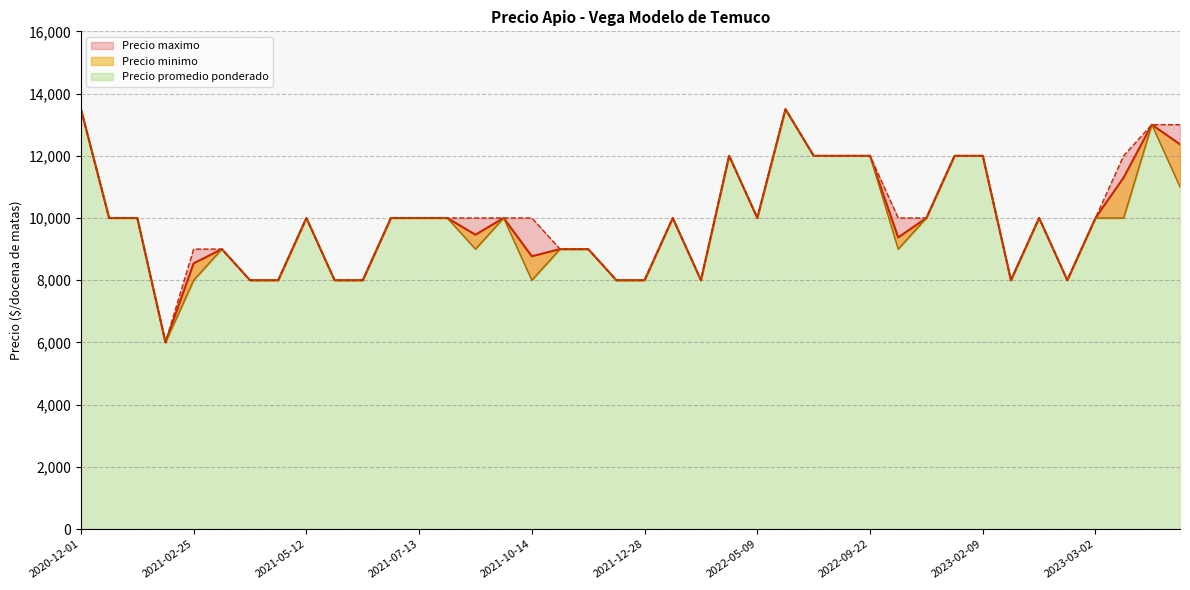

What is the difference between the Precio maximo values at 2021-08-19 and 2021-02-25?

1000